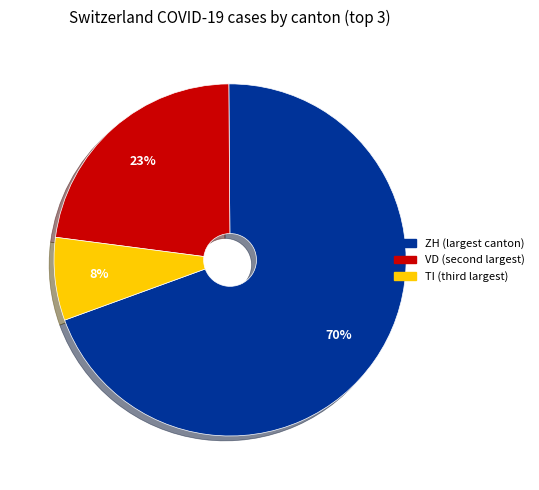

Is the sum of VD and TI greater than half?

No